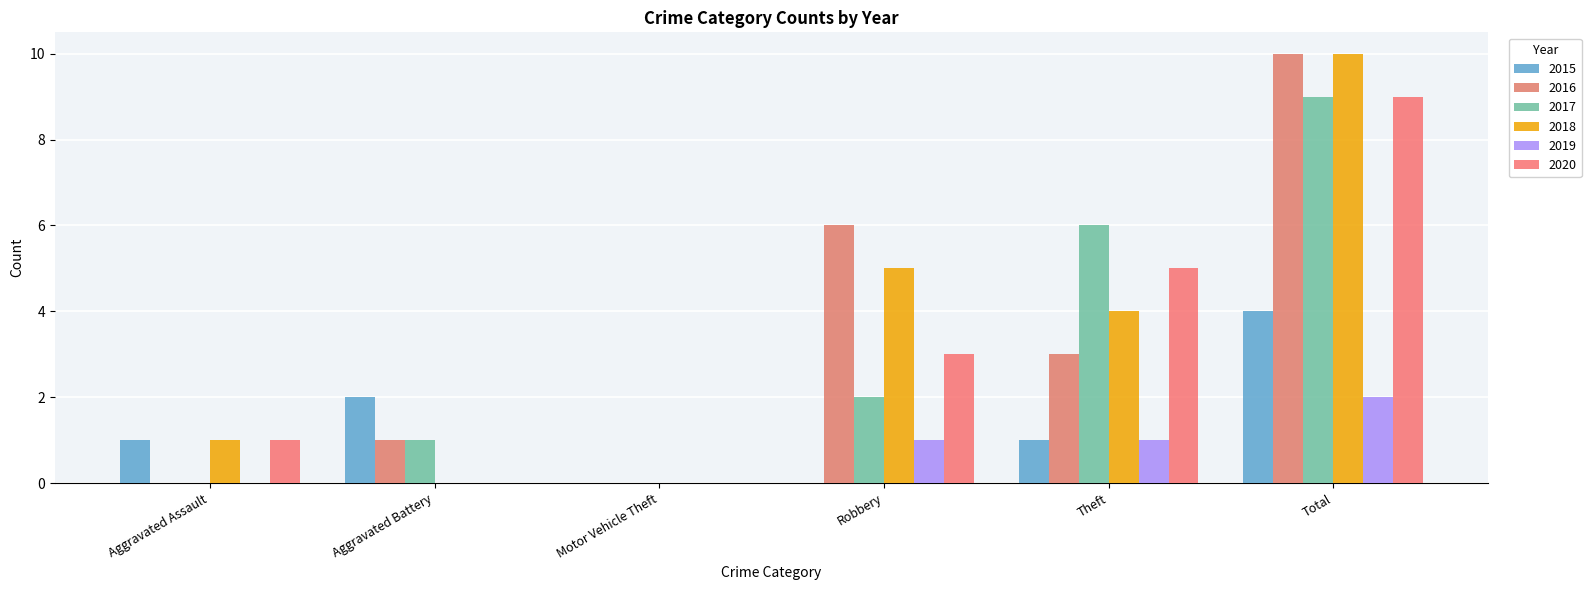

At which label does 2018 reach its minimum?

Aggravated Battery